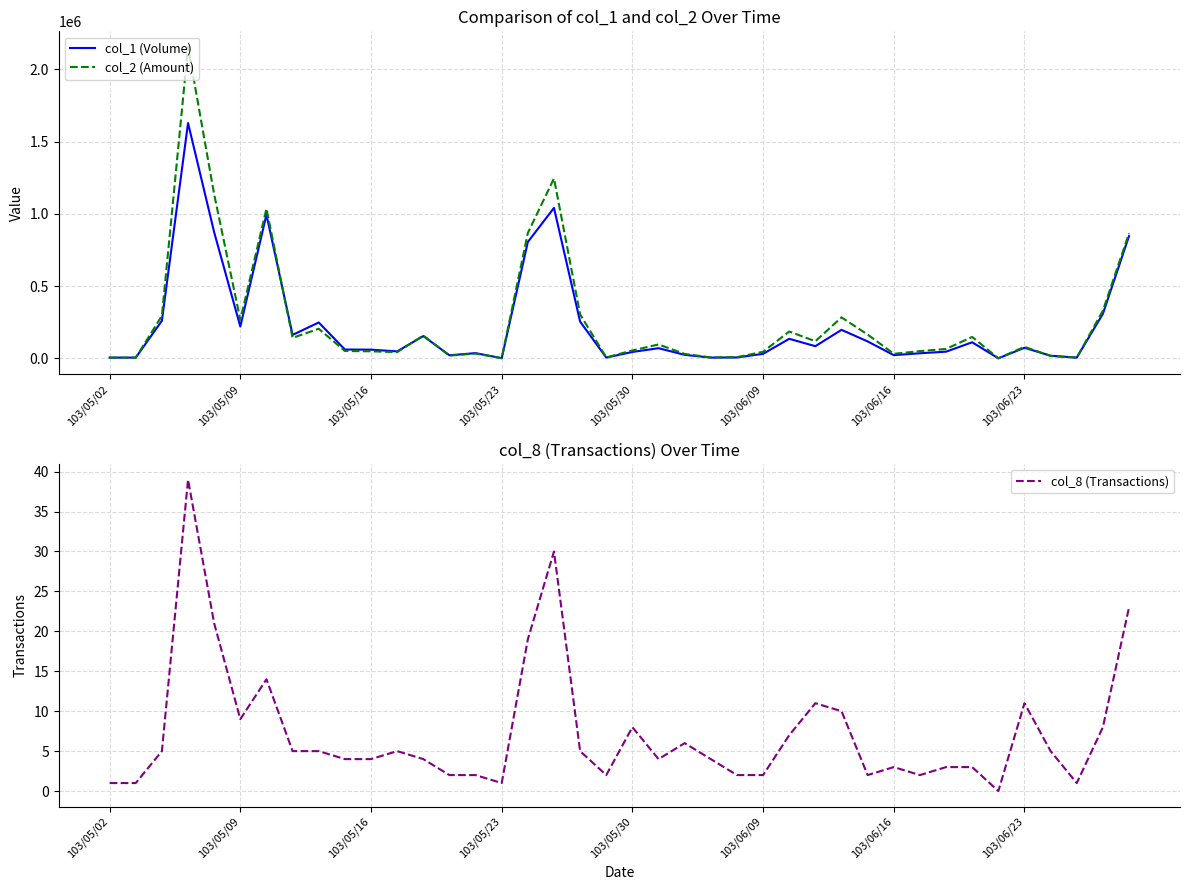

What is the sum of all col_8 (Transactions) values?

293